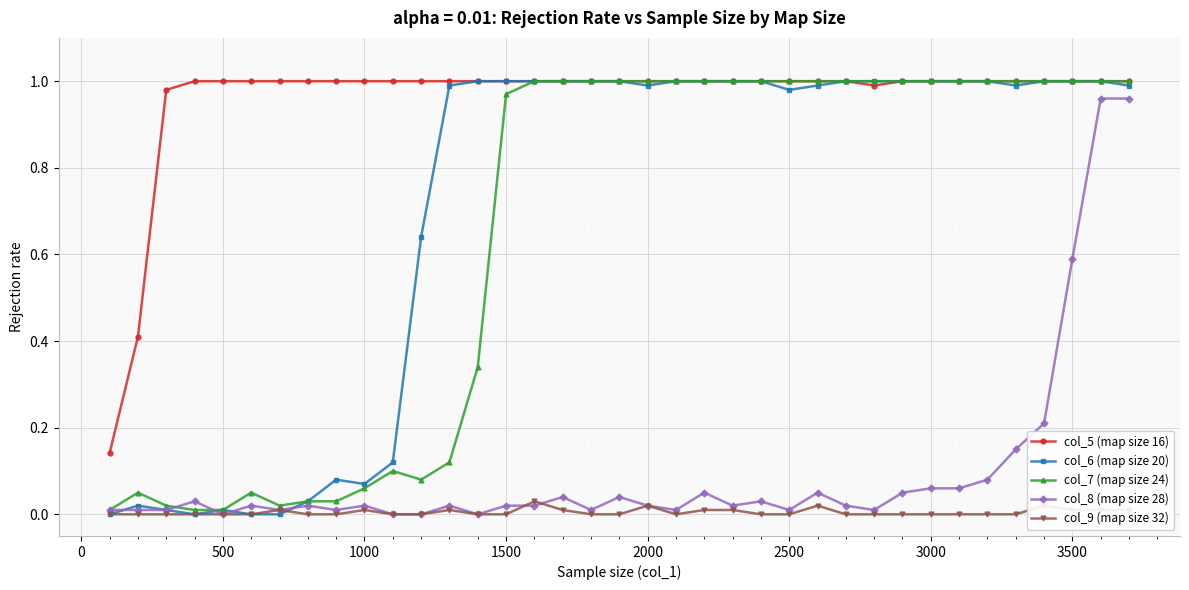

Which series has the largest total across all categories?

col_5 (map size 16)